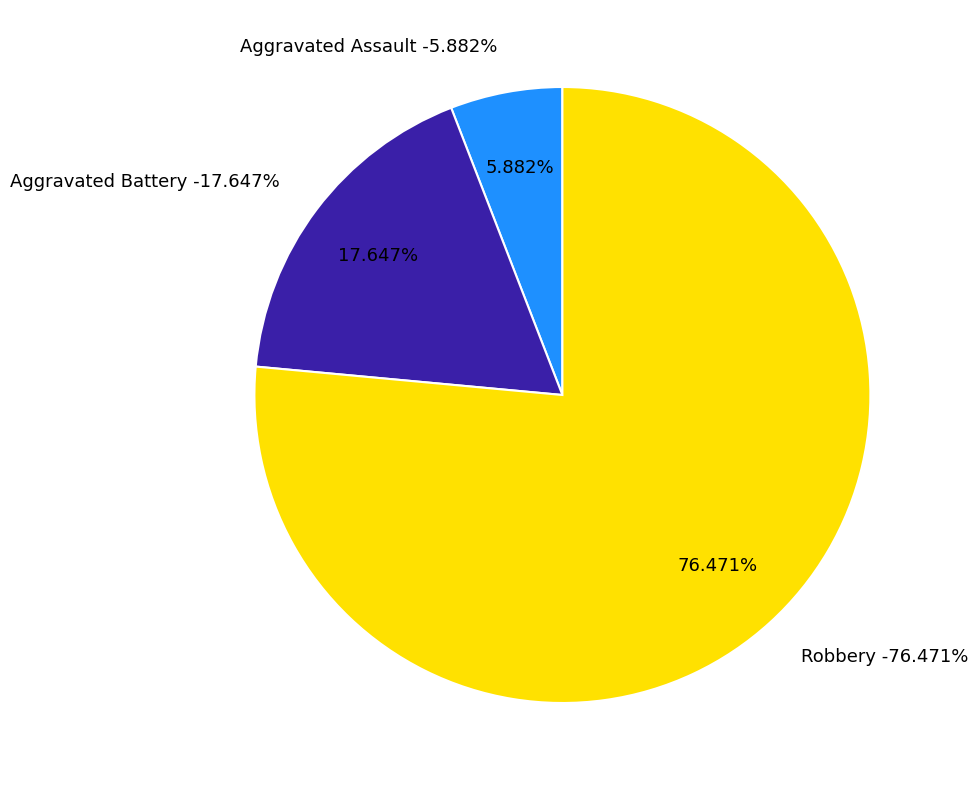

True or false: Aggravated Assault accounts for 1% of the total.

False